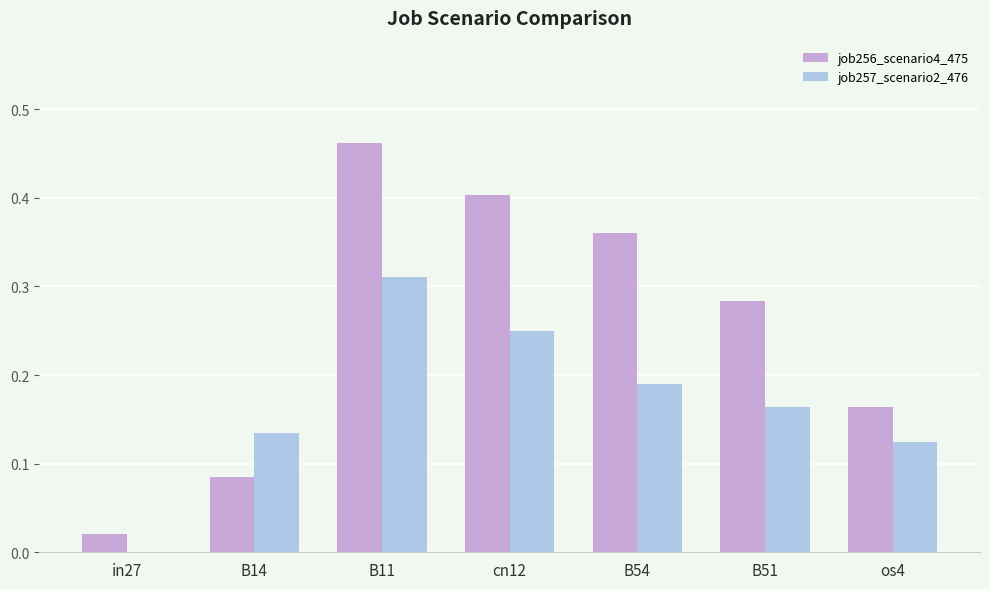

What is the sum of all job256_scenario4_475 values?

1.8